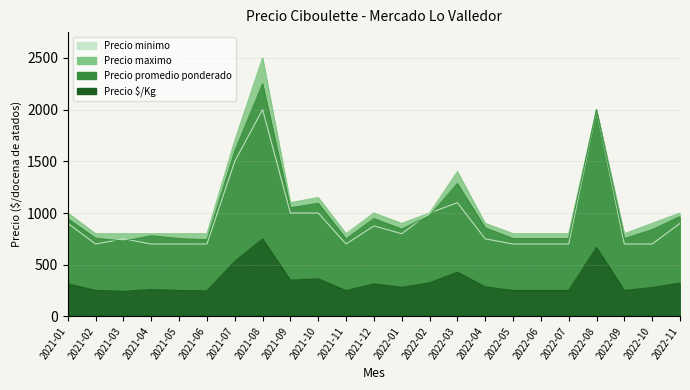

Where is Precio promedio ponderado nearest to the value 1489?

2021-07